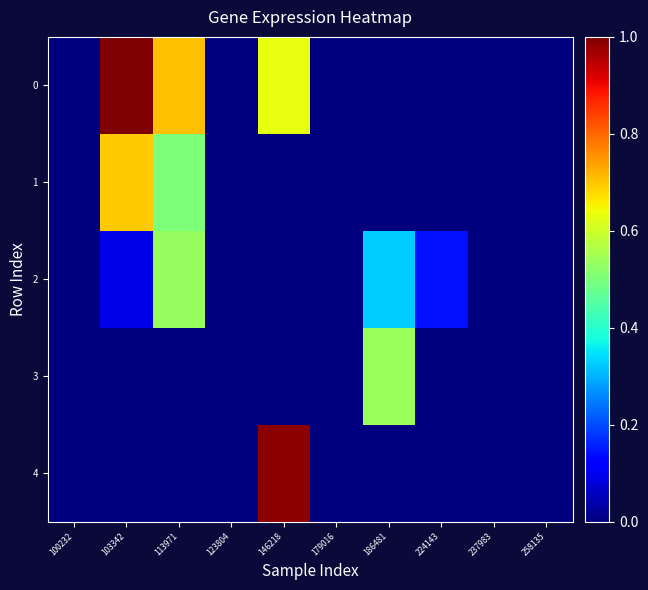

What is the greatest value displayed?

1.0